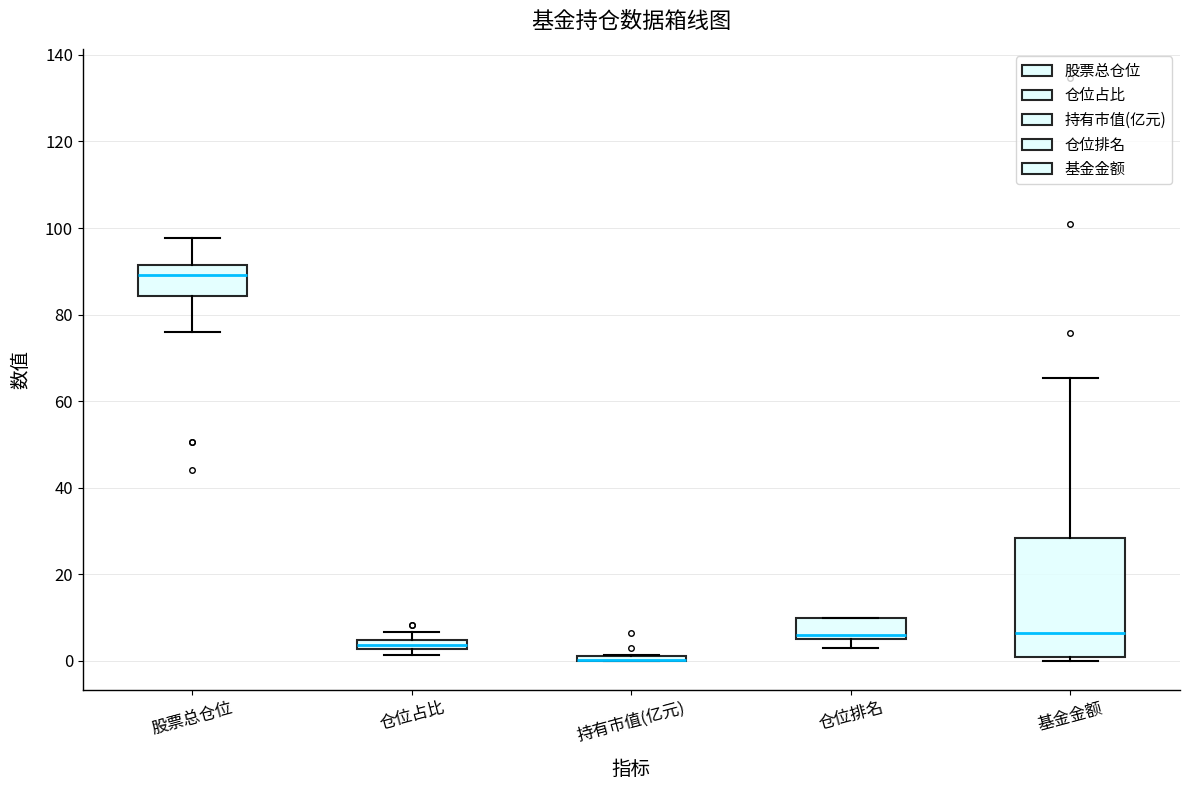

Where is the lower edge of the box for 仓位排名 on the y-axis? The values are not printed on the chart, so give them approximately, as read against the axis.

6